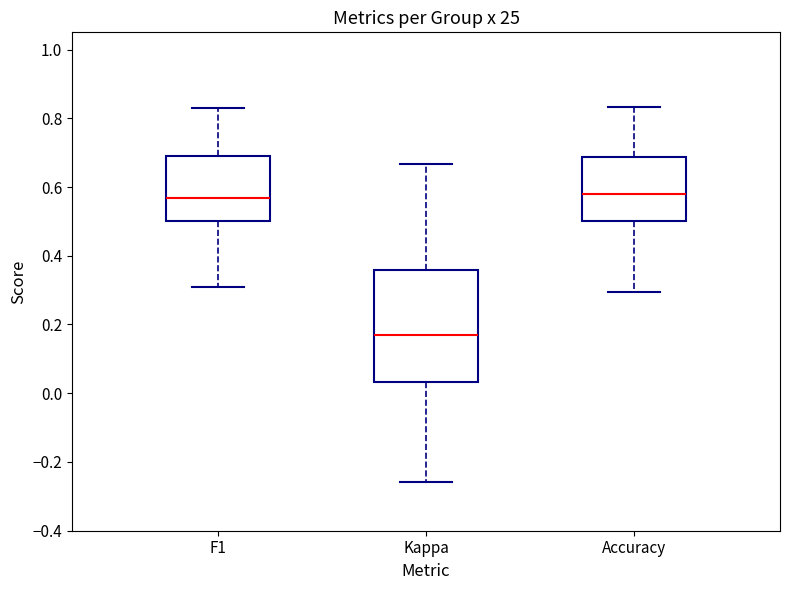

Which box is the tallest, from its lower edge to its upper edge?

Kappa